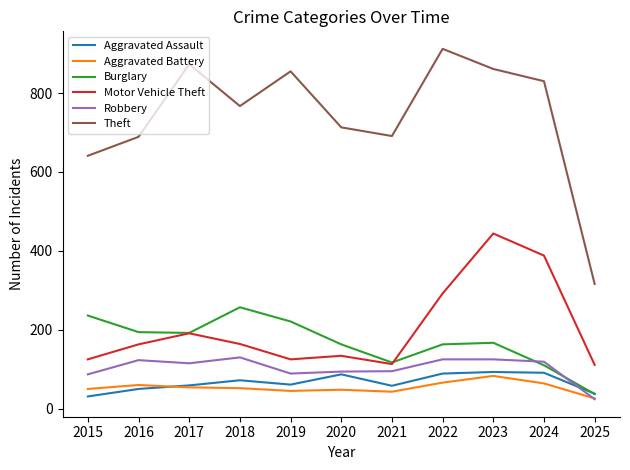

How many interior local peaks does the Motor Vehicle Theft series have?

3